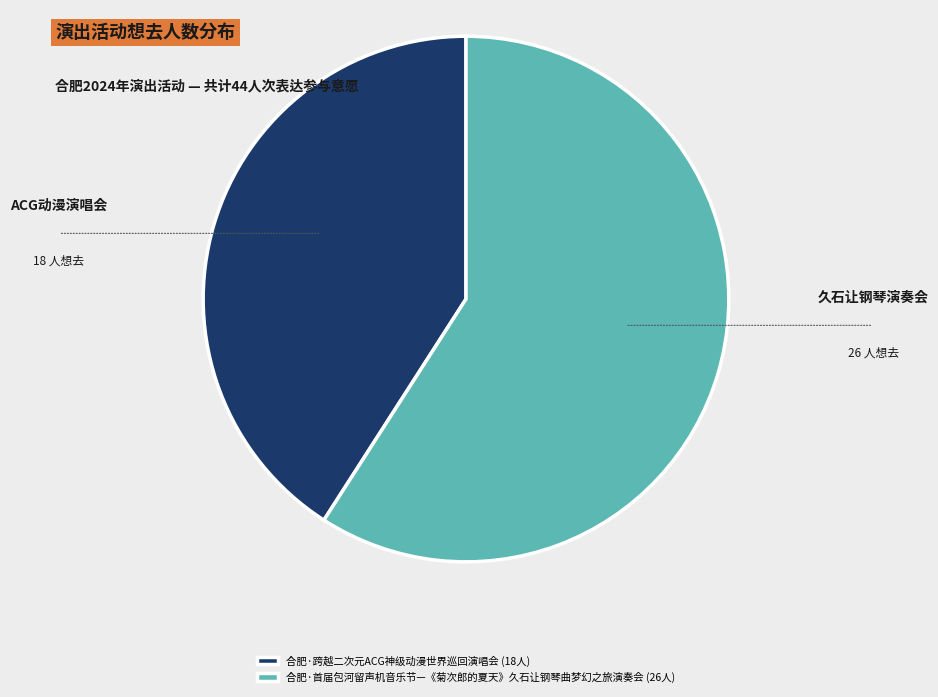

Combined, do 合肥·跨越二次元ACG神级动漫世界巡回演唱会 (18人) and 合肥·首届包河留声机音乐节—《菊次郎的夏天》久石让钢琴曲梦幻之旅演奏会 (26人) account for over 50%?

Yes